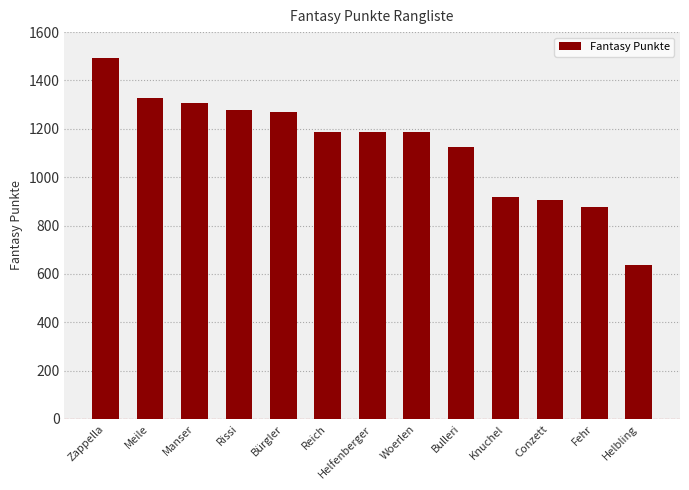

The value at Rissi is 378. True or false?

False